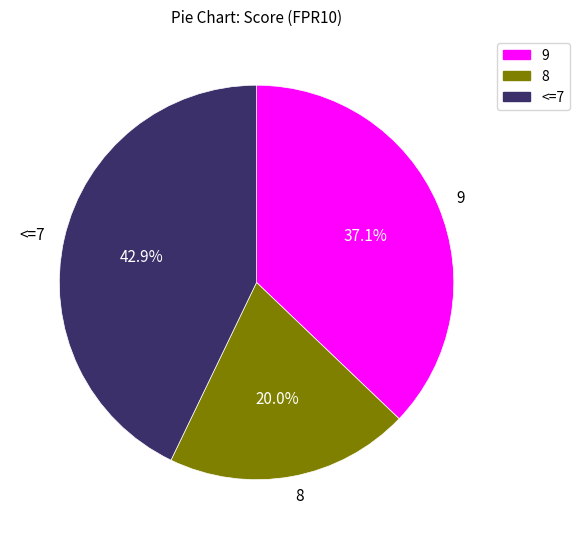

How much of the chart is everything except 8?

80.0%